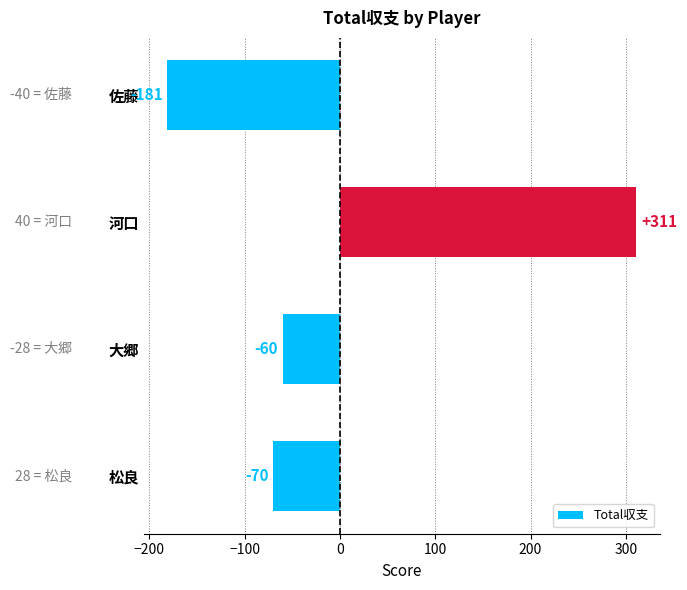

Rank the categories by value from highest to lowest.

河口, 大郷, 松良, 佐藤